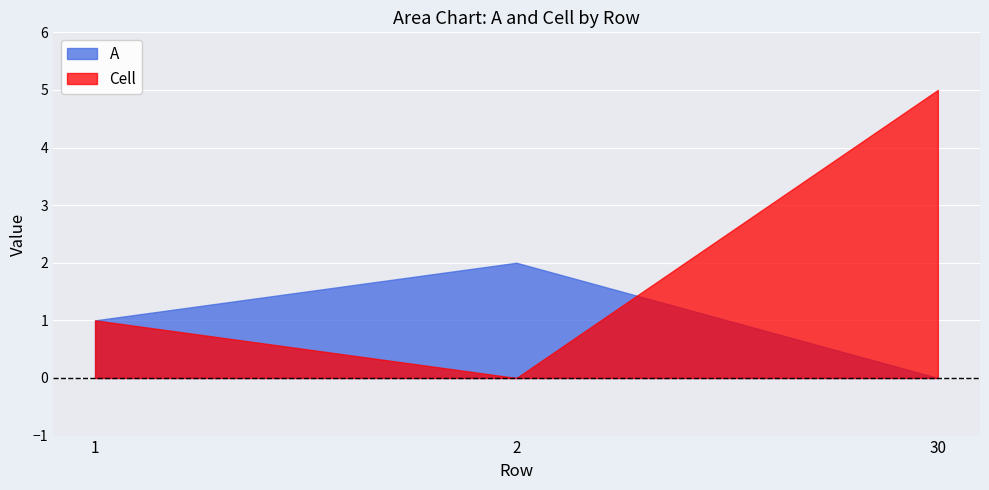

What is the value of the Cell point at the 1st from the left?

1